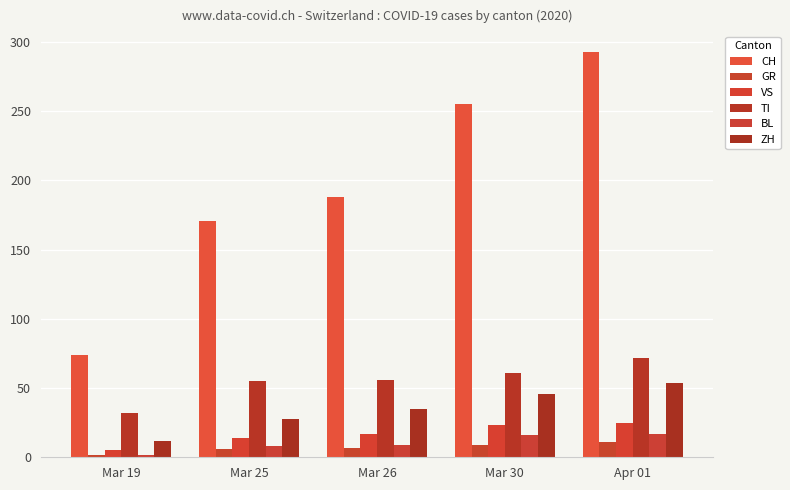

What is the value of the VS bar at the 4th from the left?

23